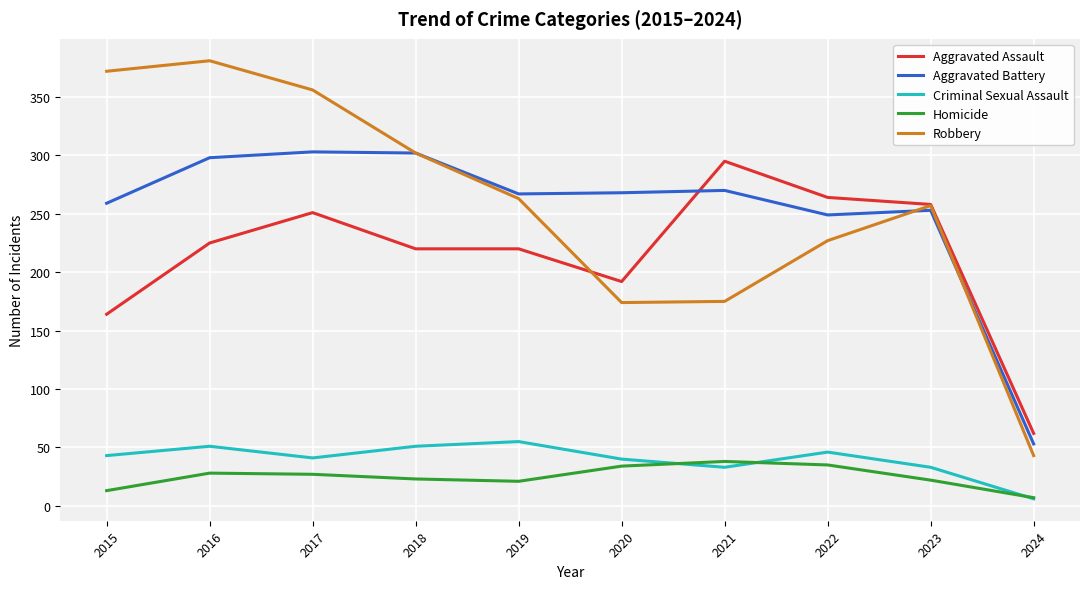

Does the chart have visible grid lines?

Yes